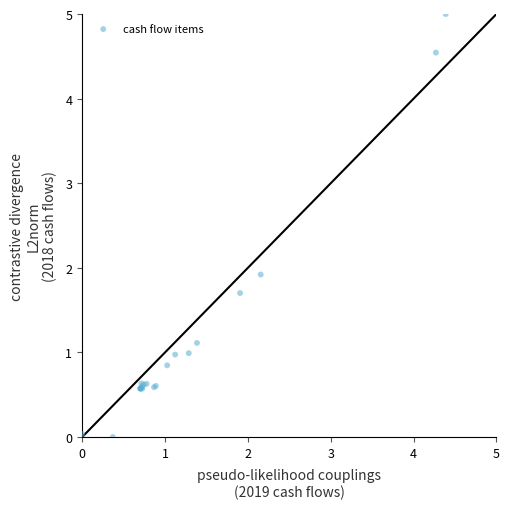

What Y value in the scatter plot is closest to 2?

1.9